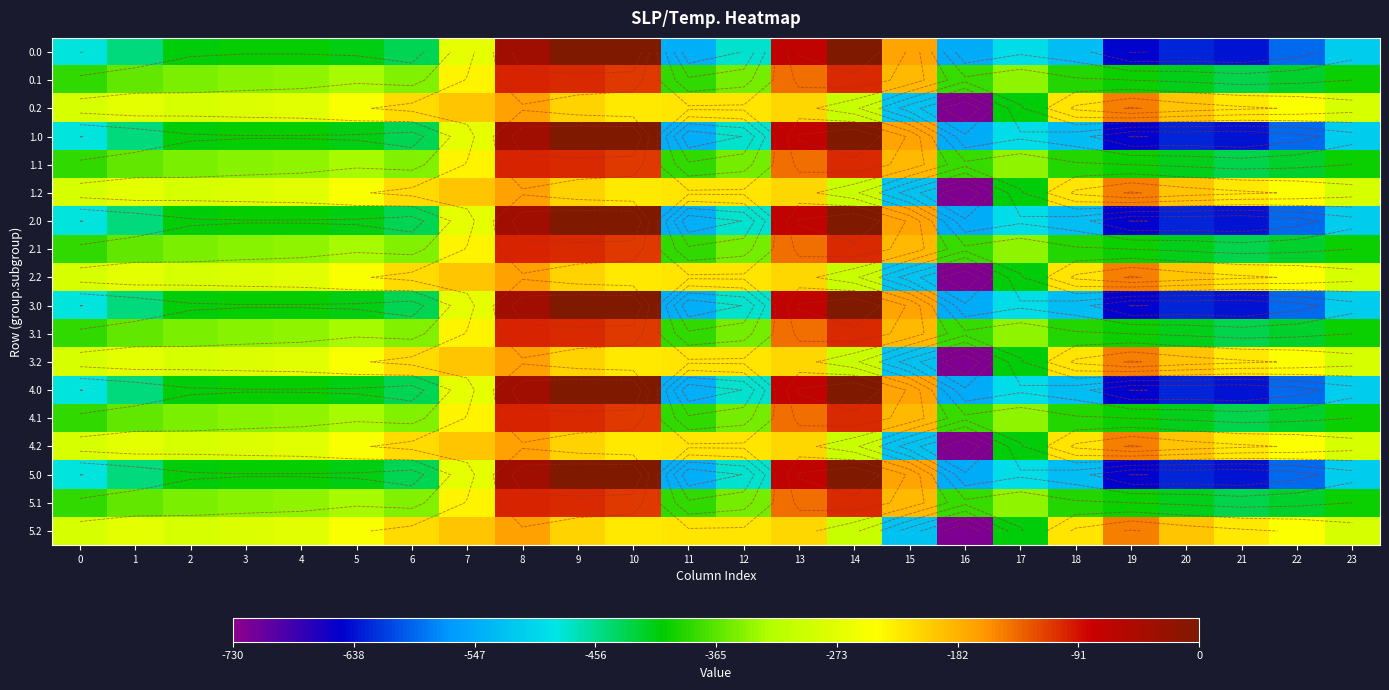

List the labels in order of 4.2 value, smallest first.

16, 15, 17, 14, 23, 0, 2, 3, 4, 1, 5, 22, 10, 21, 11, 12, 18, 6, 13, 9, 20, 7, 8, 19